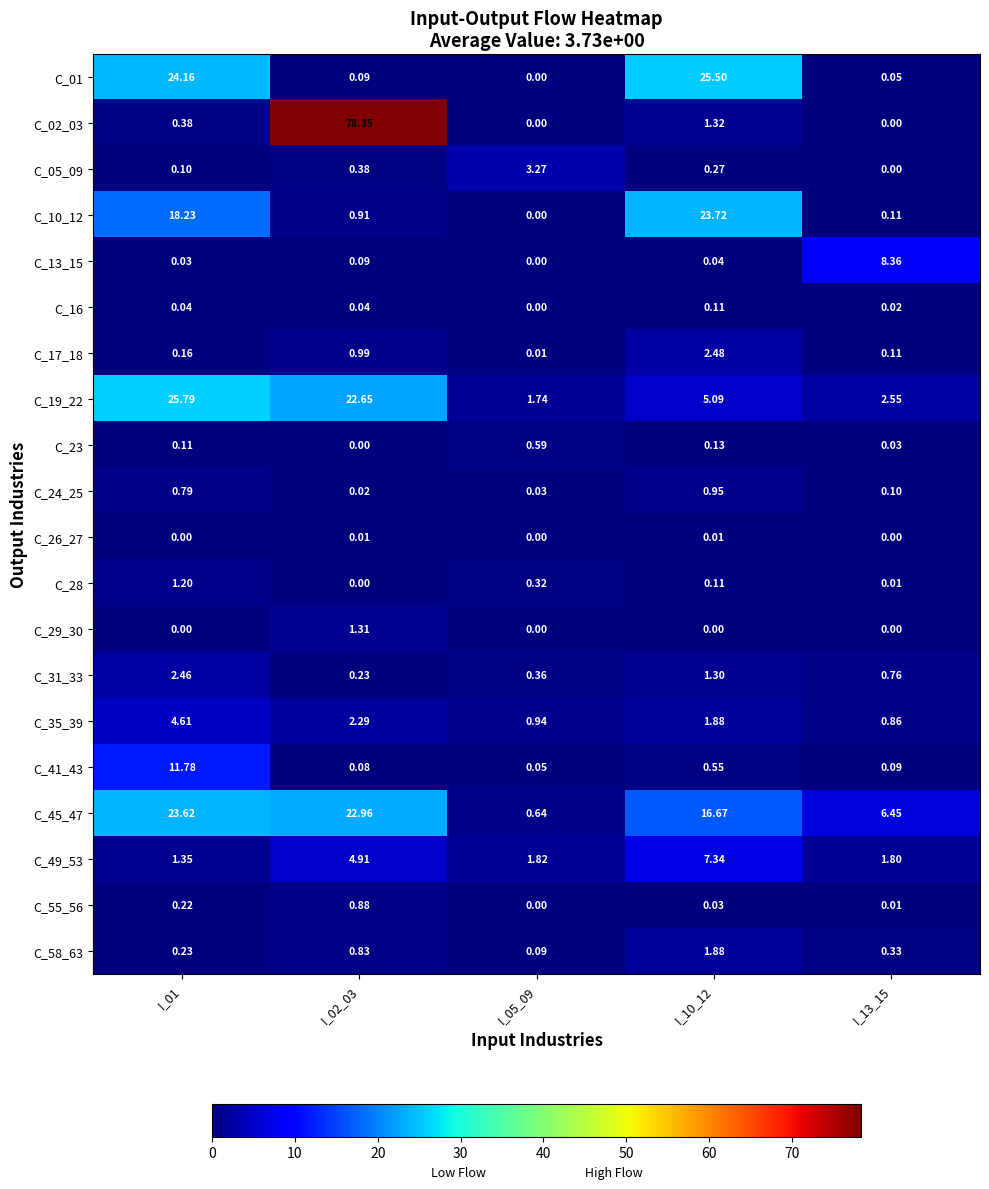

Which series has the largest total across all categories?

C_02_03